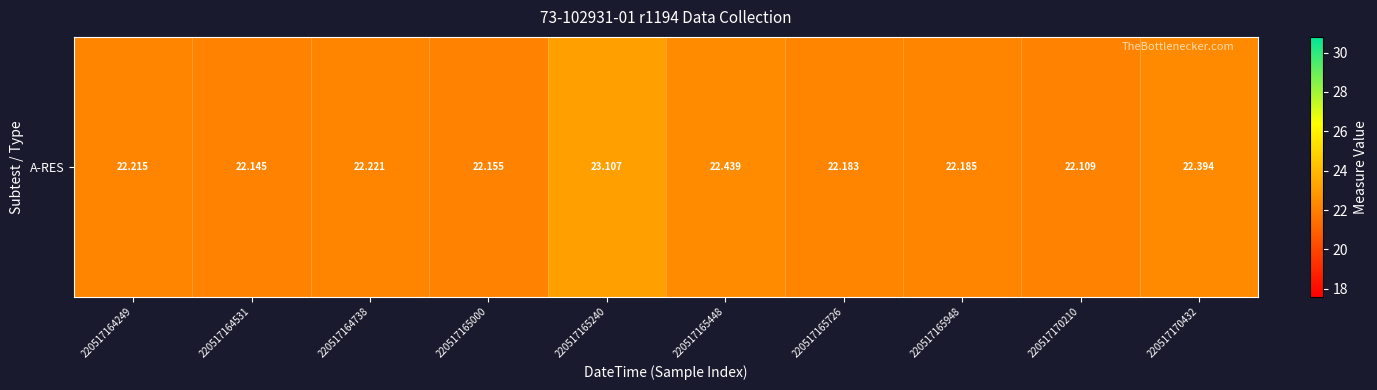

What is the sum of the values at 220517165448 and 220517165240?

45.5